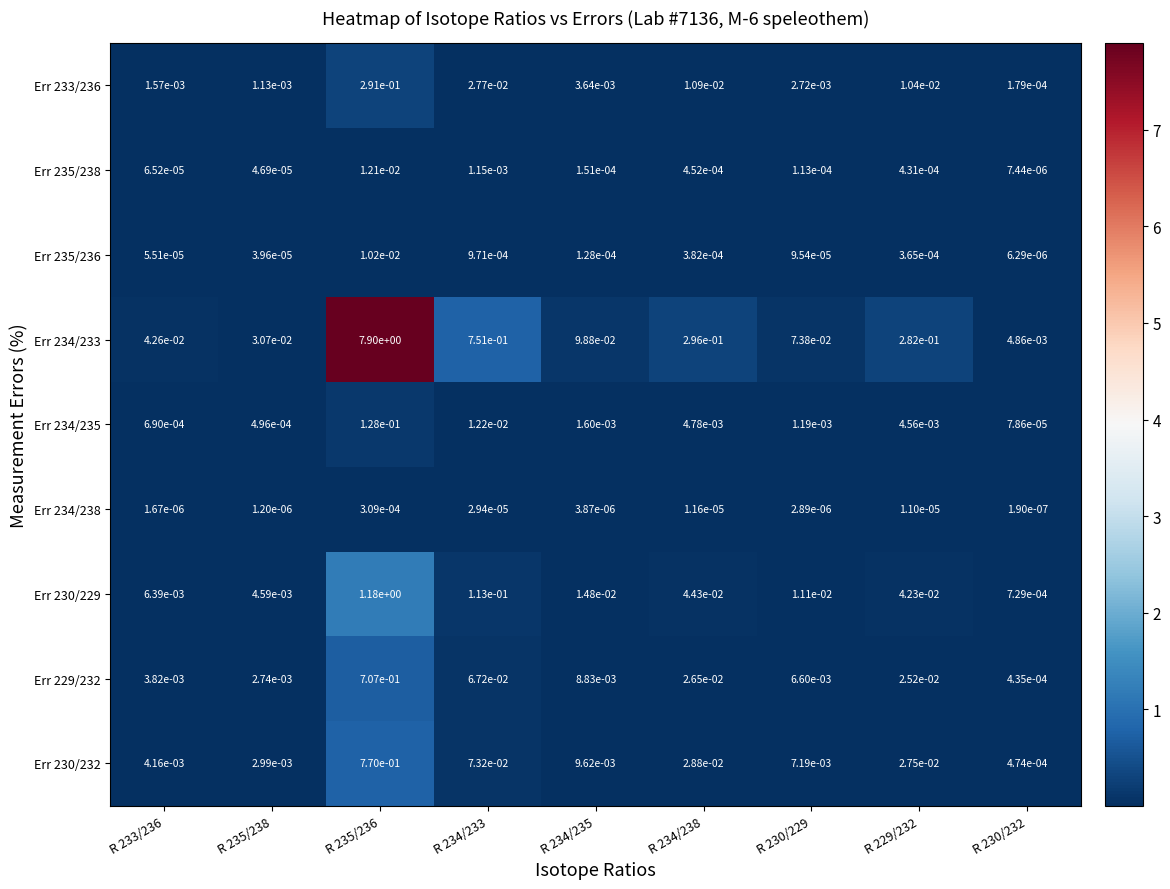

Is the value of Err 234/235 at R 234/238 greater than the value of Err 233/236 at R 229/232?

No